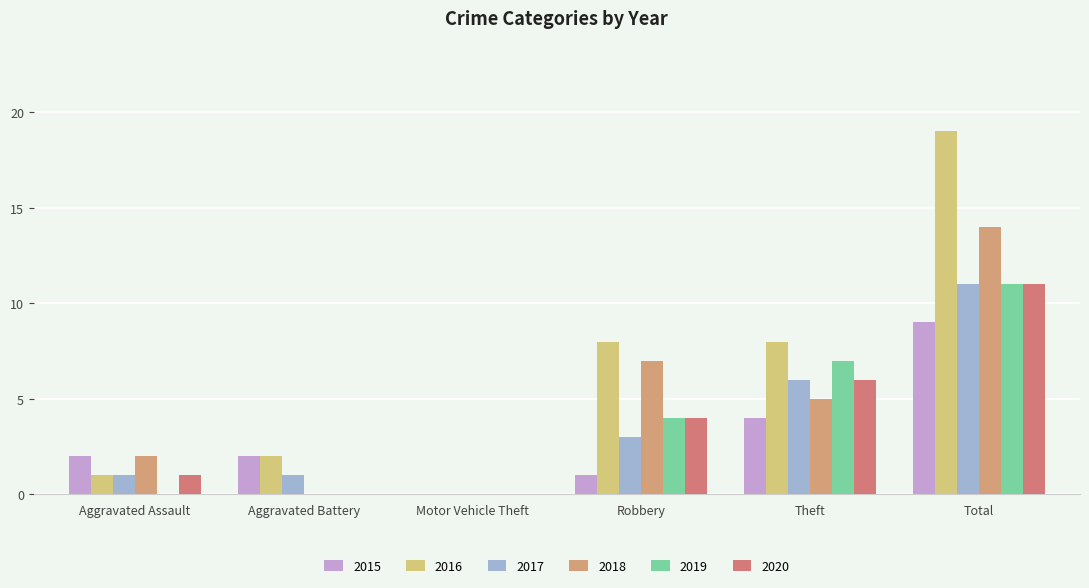

Reading left to right, extract all data points from this chart.

2015: Aggravated Assault=2	Aggravated Battery=2	Motor Vehicle Theft=0	Robbery=1	Theft=4	Total=9
2016: Aggravated Assault=1	Aggravated Battery=2	Motor Vehicle Theft=0	Robbery=8	Theft=8	Total=19
2017: Aggravated Assault=1	Aggravated Battery=1	Motor Vehicle Theft=0	Robbery=3	Theft=6	Total=11
2018: Aggravated Assault=2	Aggravated Battery=0	Motor Vehicle Theft=0	Robbery=7	Theft=5	Total=14
2019: Aggravated Assault=0	Aggravated Battery=0	Motor Vehicle Theft=0	Robbery=4	Theft=7	Total=11
2020: Aggravated Assault=1	Aggravated Battery=0	Motor Vehicle Theft=0	Robbery=4	Theft=6	Total=11